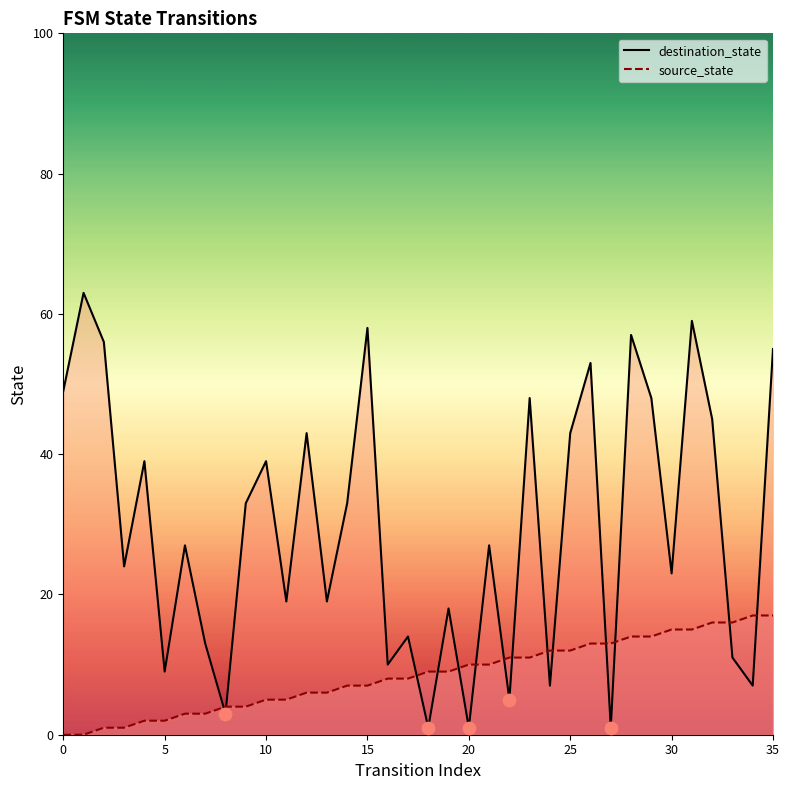

Which series has the largest total across all categories?

destination_state_line